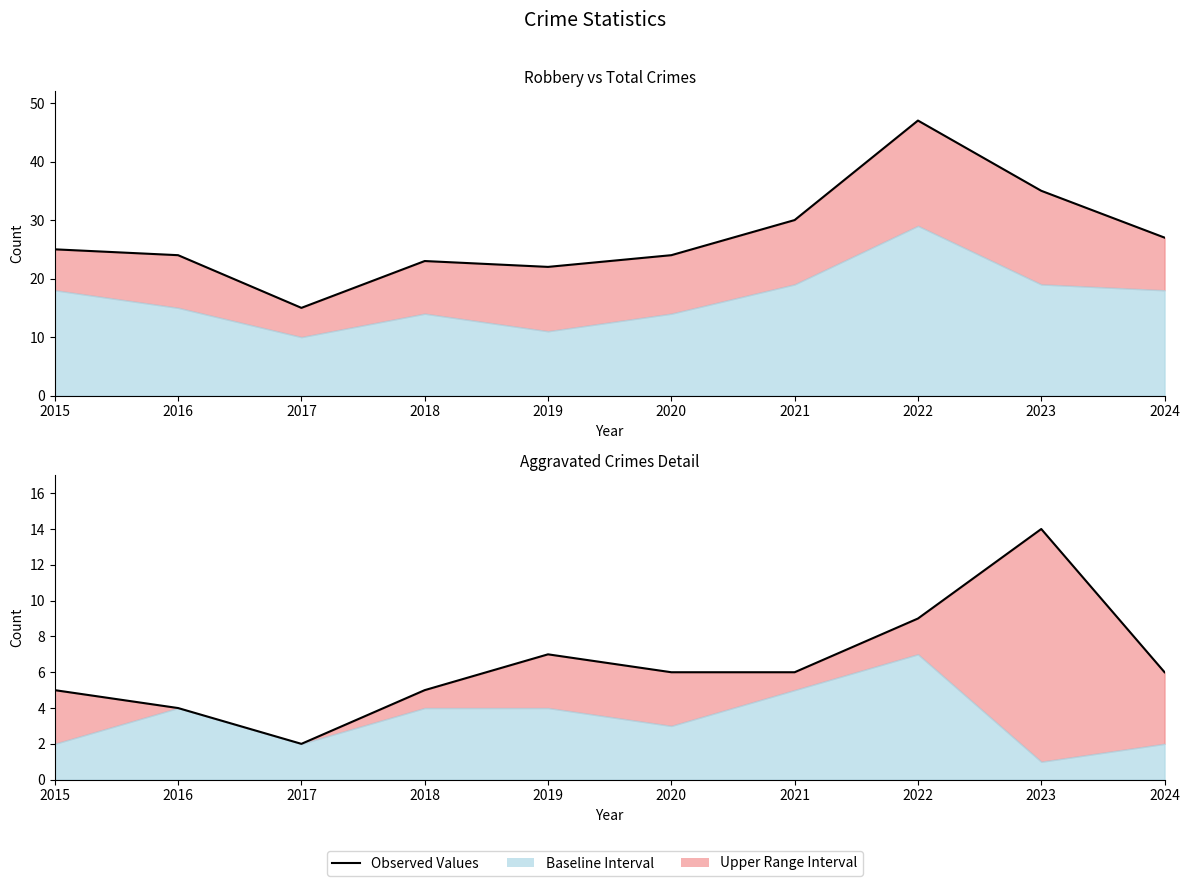

Read the Aggravated Battery value at 2023.

14